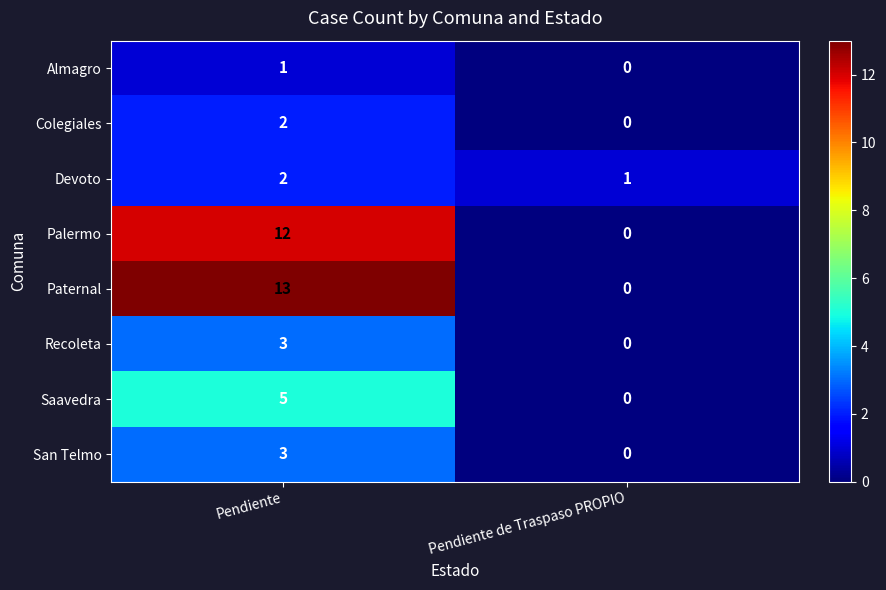

Read the Recoleta value at Pendiente.

3